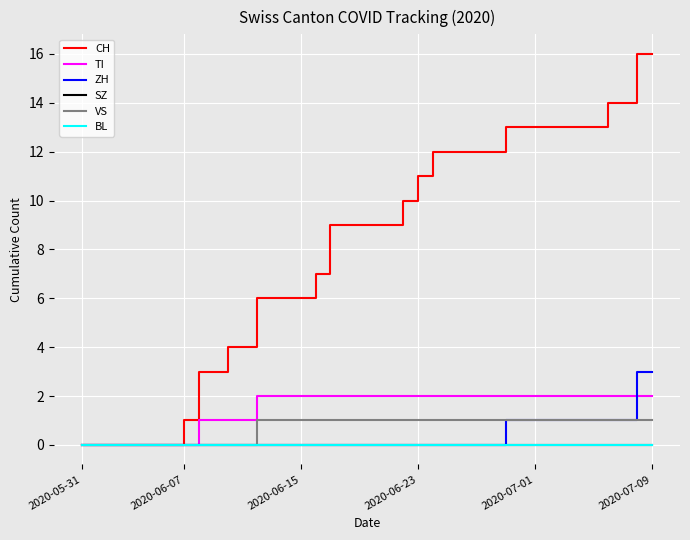

What is the value of the VS point at the 32nd from the left?

1